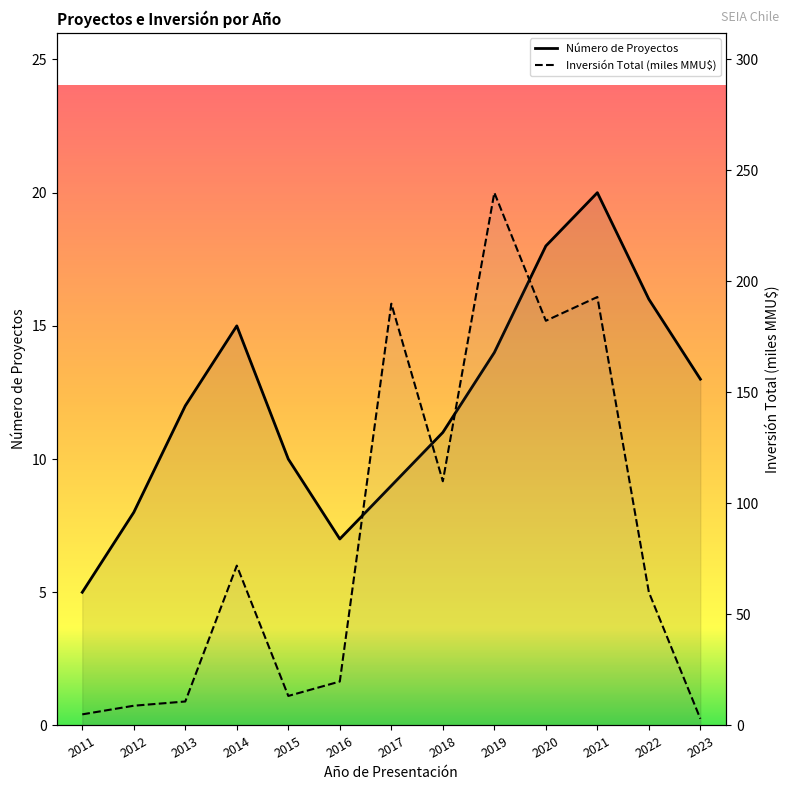

Reading left to right, extract all data points from this chart.

Número de Proyectos: 2011=5.0	2012=8.0	2013=12.0	2014=15.0	2015=10.0	2016=7.0	2017=9.0	2018=11.0	2019=14.0	2020=18.0	2021=20.0	2022=16.0	2023=13.0
Inversión Total (MMU$): 2011=5.0	2012=8.9	2013=10.8	2014=72.0	2015=13.3	2016=19.8	2017=190.0	2018=110.0	2019=240.0	2020=182.3	2021=193.0	2022=60.0	2023=3.0